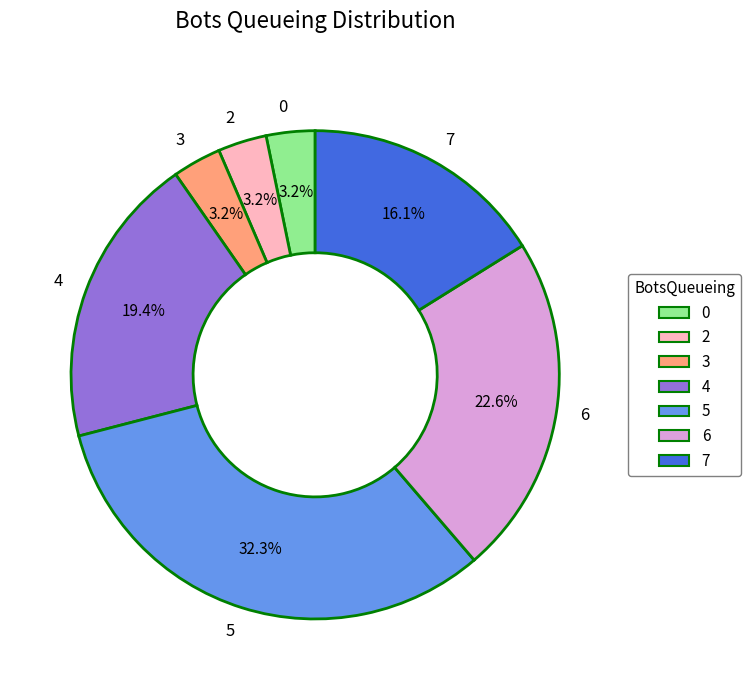

To the nearest percent, what is the average slice percentage?

14%